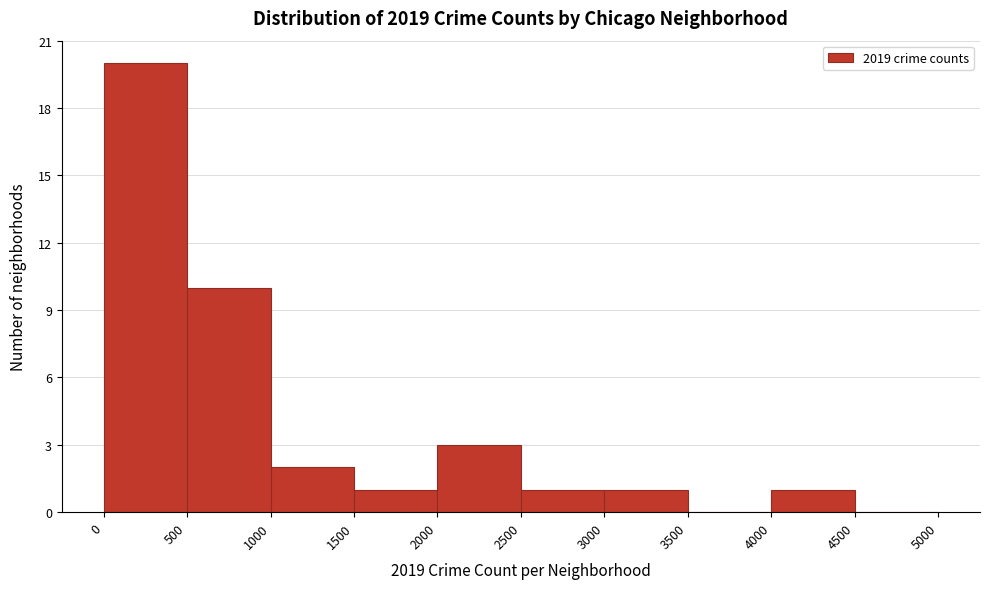

Which range on the x-axis has the tallest bar?

0 to 500